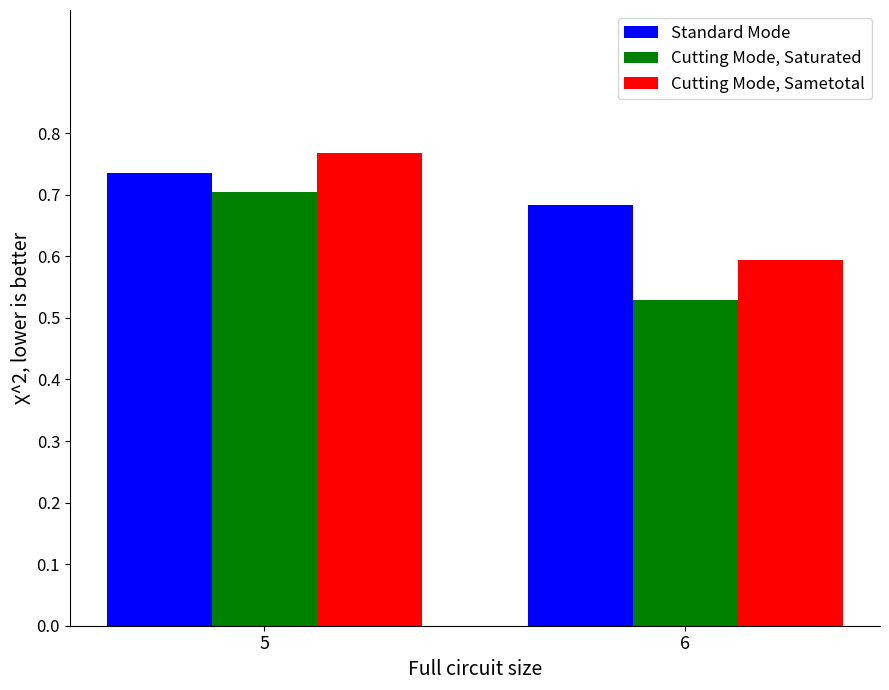

What is the sum of the Standard Mode values at 6 and 5?

1.4